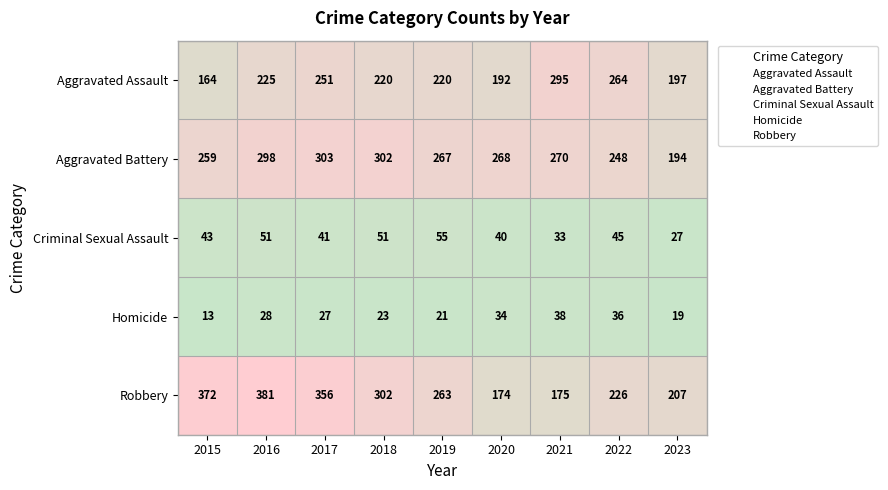

What is the total value across all series at 2022?

819